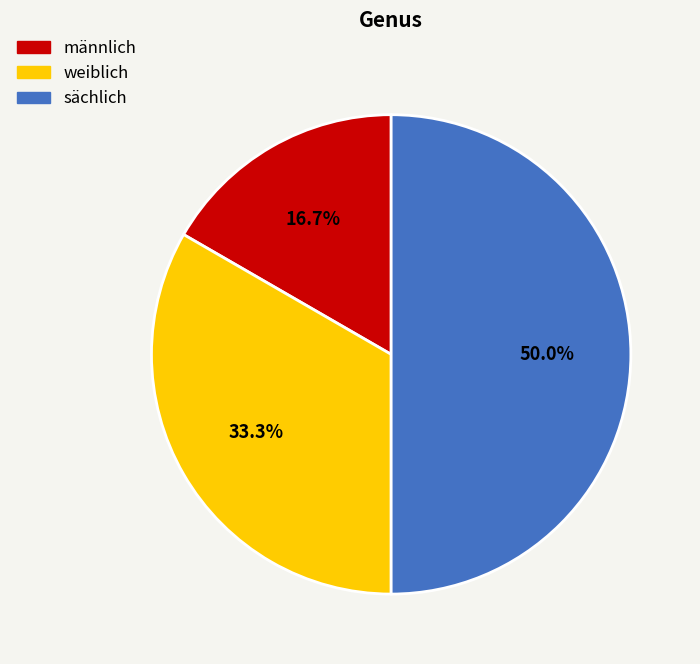

Count the number of slices in the pie.

3